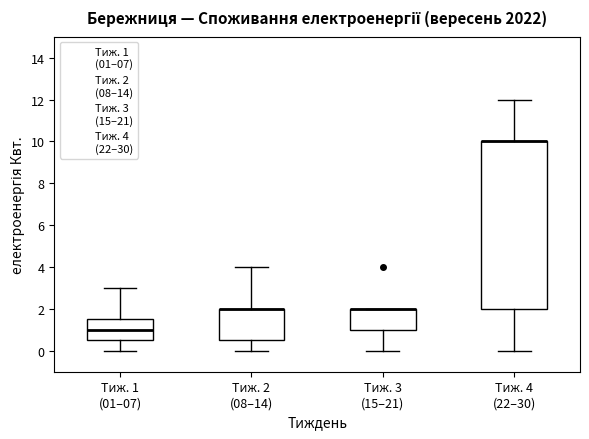

Reading left to right, read every box against the y-axis: the position of its median line, the range the box covers, and the ends of its whiskers. The values are not printed on the chart, so give them approximately, as read against the axis.

Тиж. 1 (01–07): median 1.0, box 0.6 to 1.6, whiskers 0.0 to 3.0
Тиж. 2 (08–14): median 2.0 (drawn on the box's upper edge), box 0.6 to 2.0, whiskers 0.0 to 4.0
Тиж. 3 (15–21): median 2.0 (drawn on the box's upper edge), box 1.0 to 2.0, whiskers 0.0 to 2.0
Тиж. 4 (22–30): median 10.0 (drawn on the box's upper edge), box 2.0 to 10.0, whiskers 0.0 to 12.0